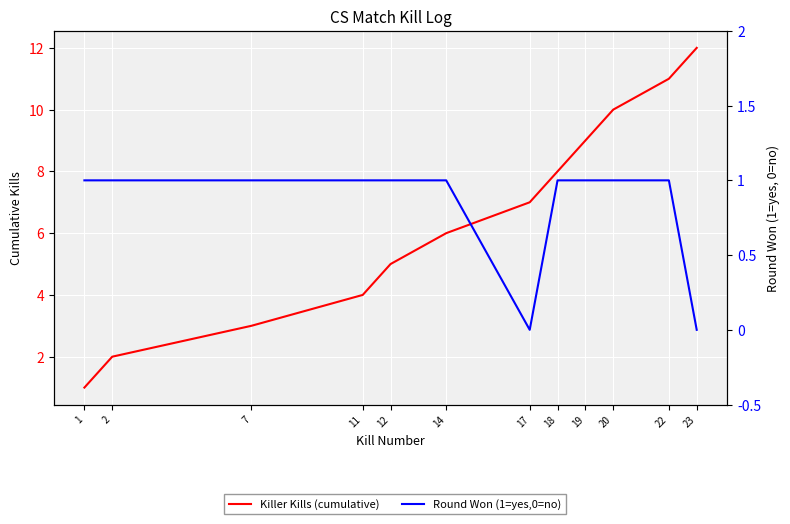

Which has a higher value, 18 or 17?

18